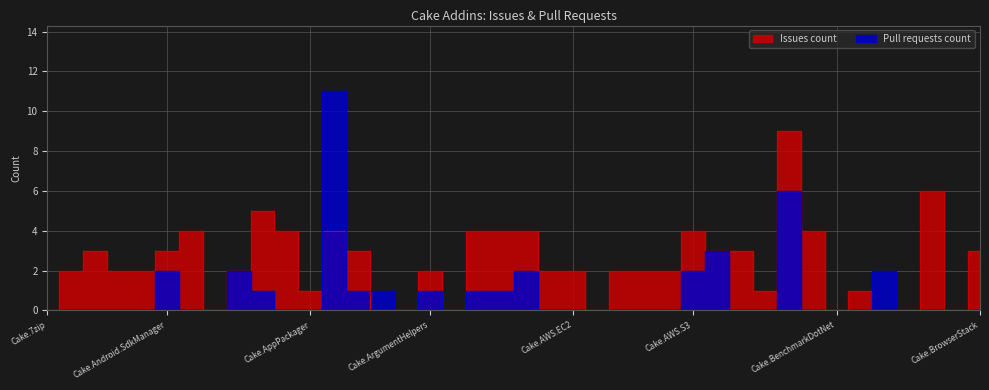

List the series in order of their overall mean, lowest first.

Pull requests count, Issues count